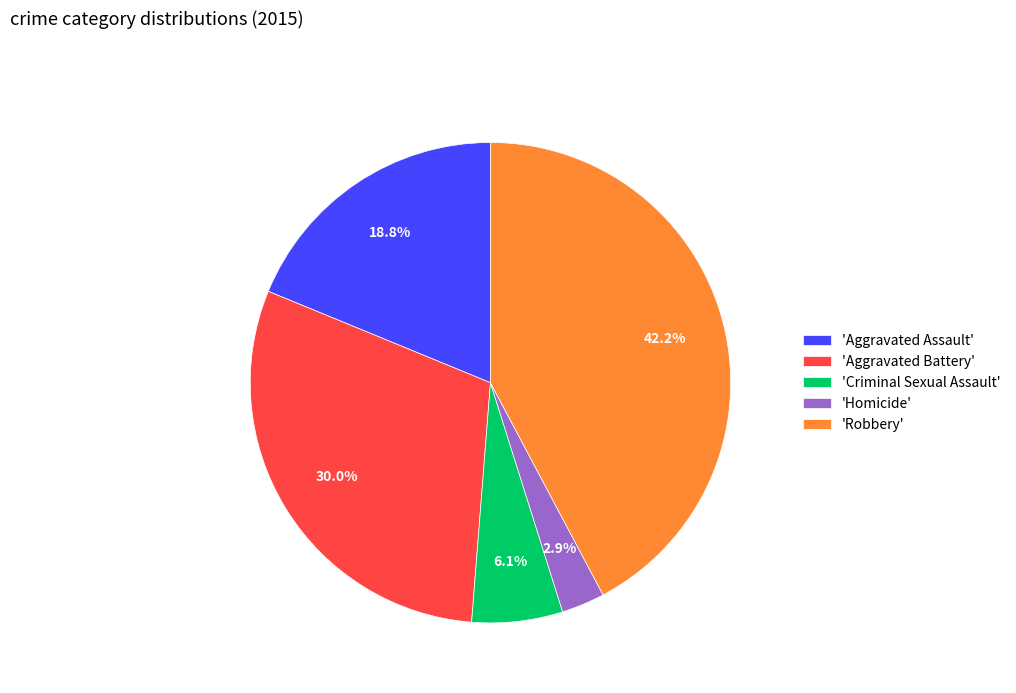

Rank the categories by value from lowest to highest.

'Homicide', 'Criminal Sexual Assault', 'Aggravated Assault', 'Aggravated Battery', 'Robbery'